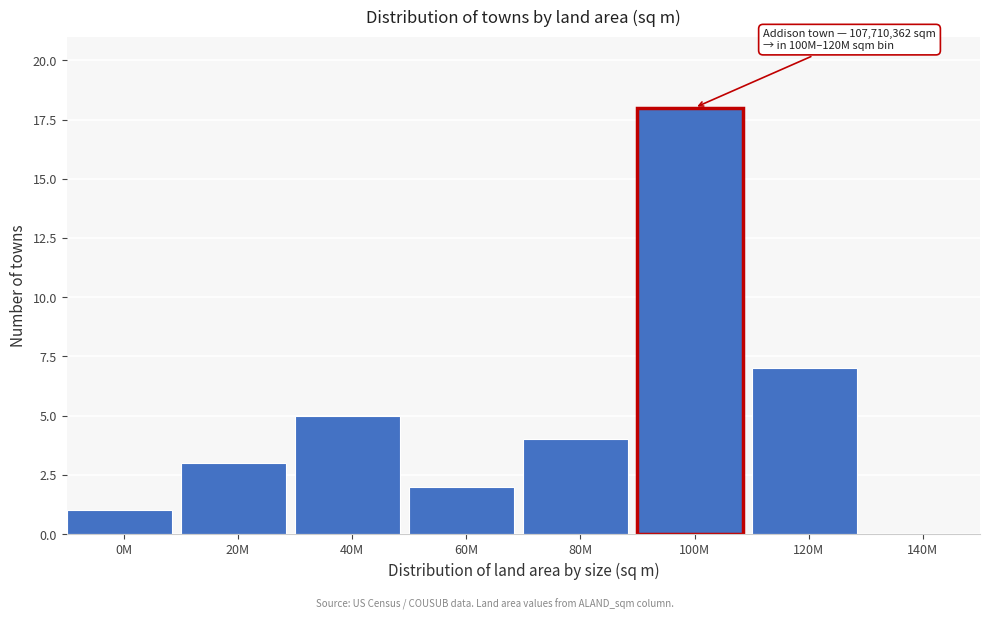

Reading left to right, what are all the values shown in this chart?

0M=1	20M=3	40M=5	60M=2	80M=4	100M=18	120M=7	140M=0